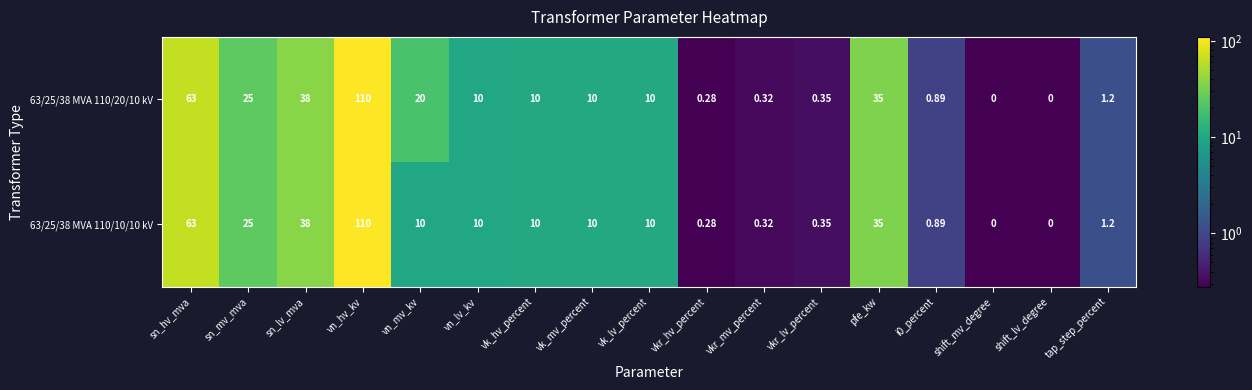

At which category is the sum across all series the highest?

vn_hv_kv